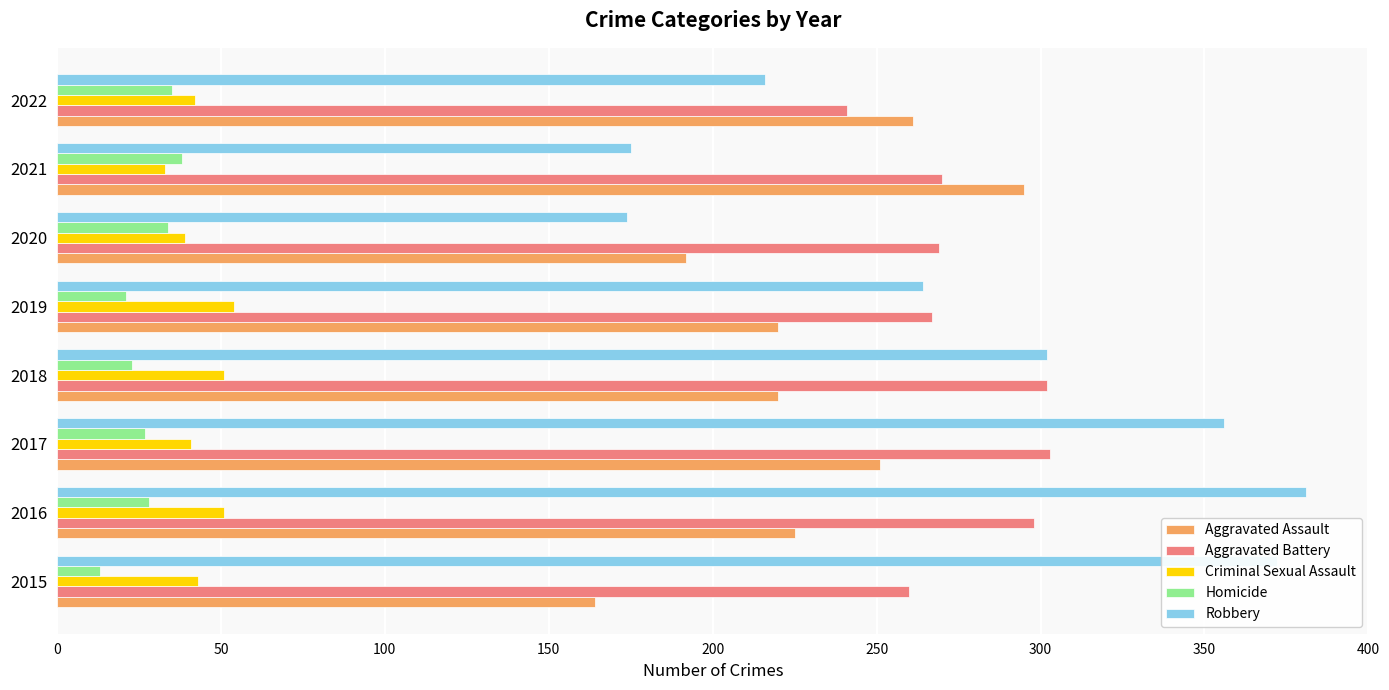

What is the average value of the Robbery series?

280